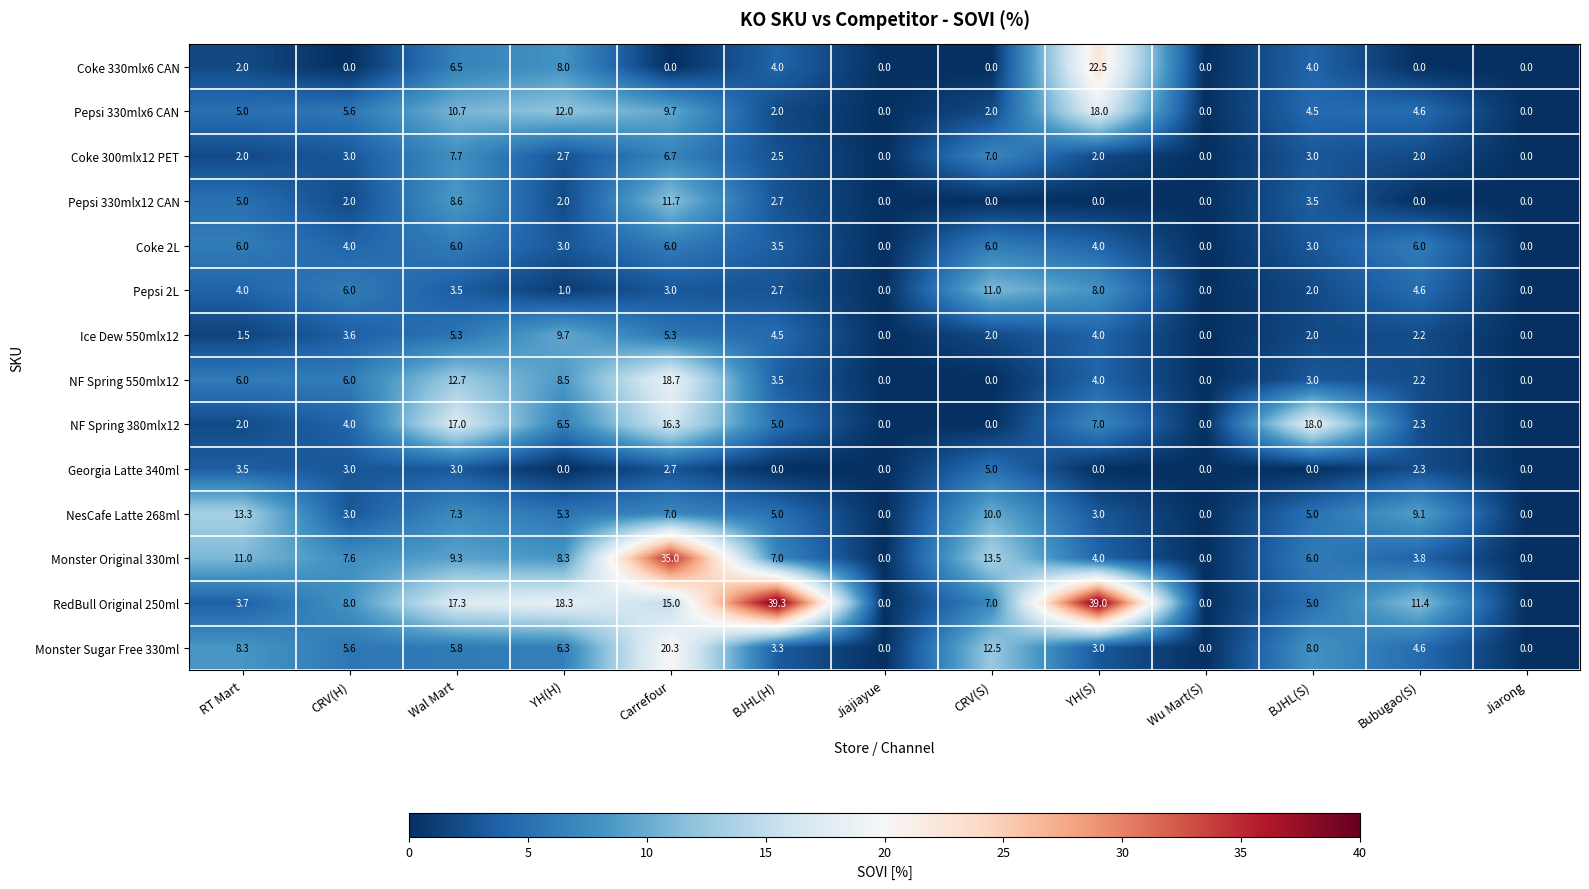

What is the sum of all NF Spring 380mlx12 values?

78.1